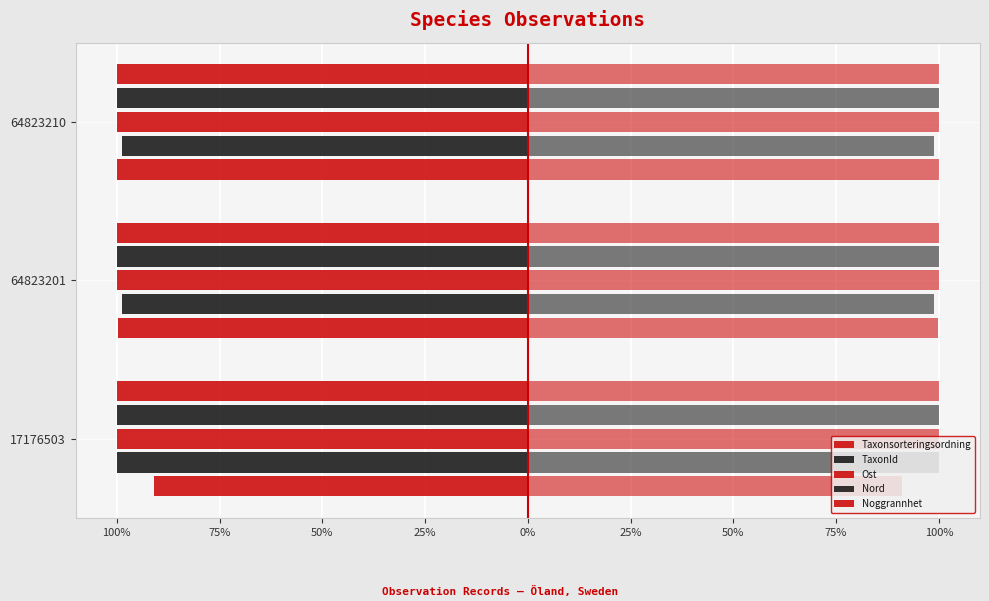

How many bars are there in total?

15